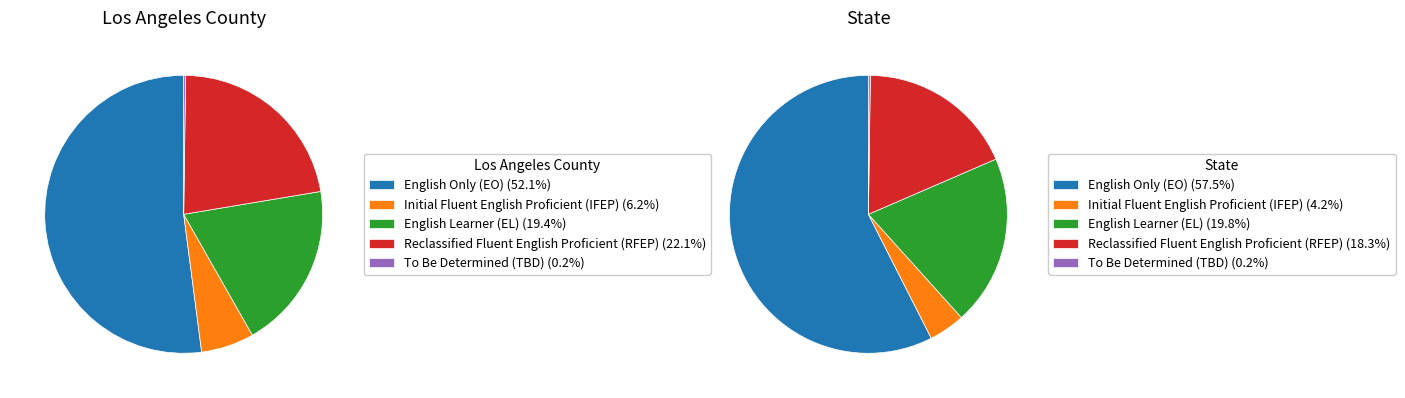

How many segments does this pie chart have?

5